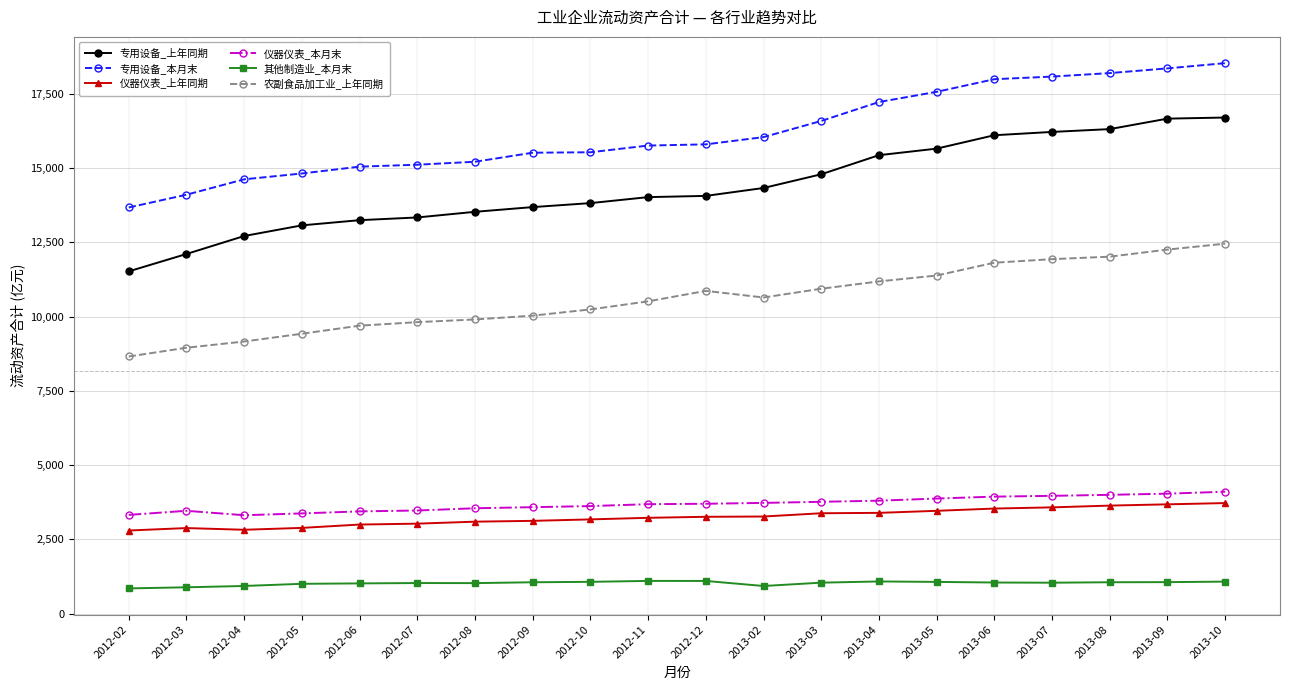

Which series has the largest total across all categories?

专用设备_本月末